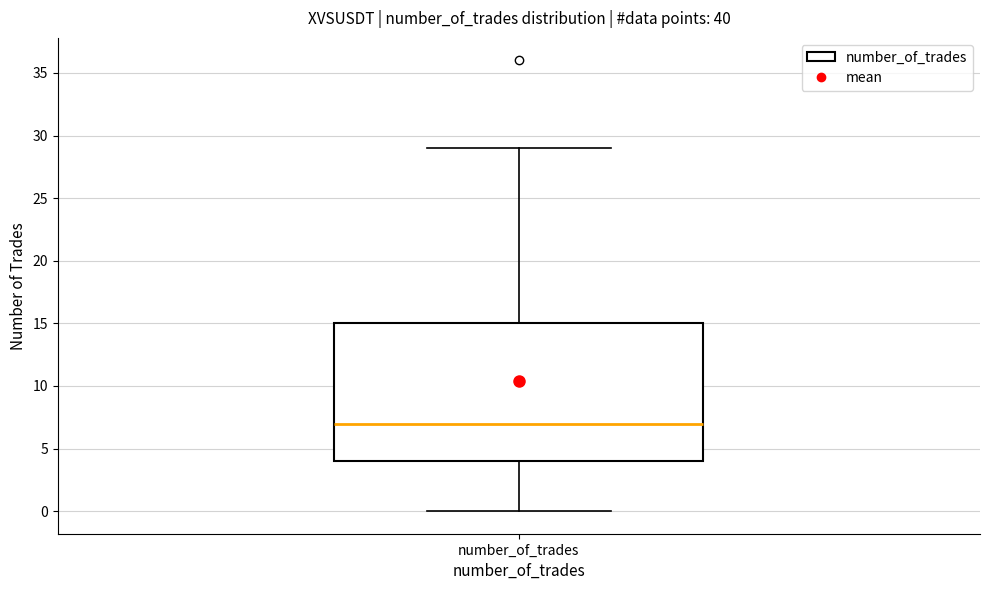

Where does the median line of the box for number_of_trades sit on the y-axis? The values are not printed on the chart, so give them approximately, as read against the axis.

7